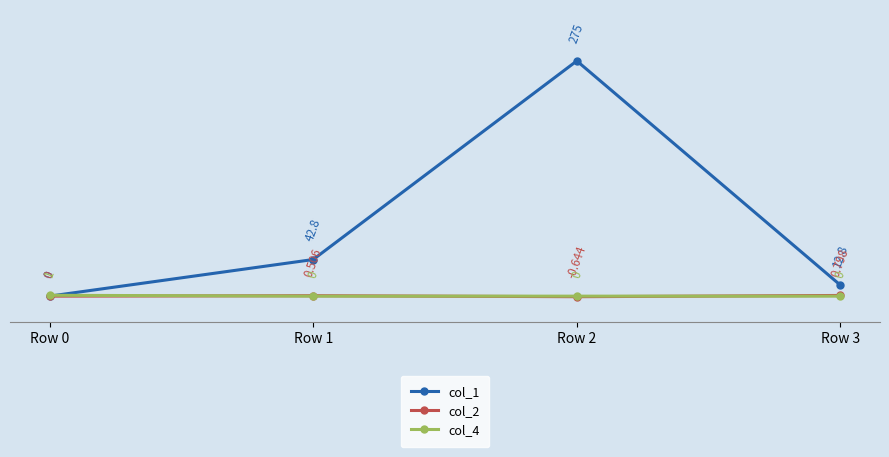

Is the value of col_4 at Row 0 greater than the value of col_1 at Row 0?

Yes